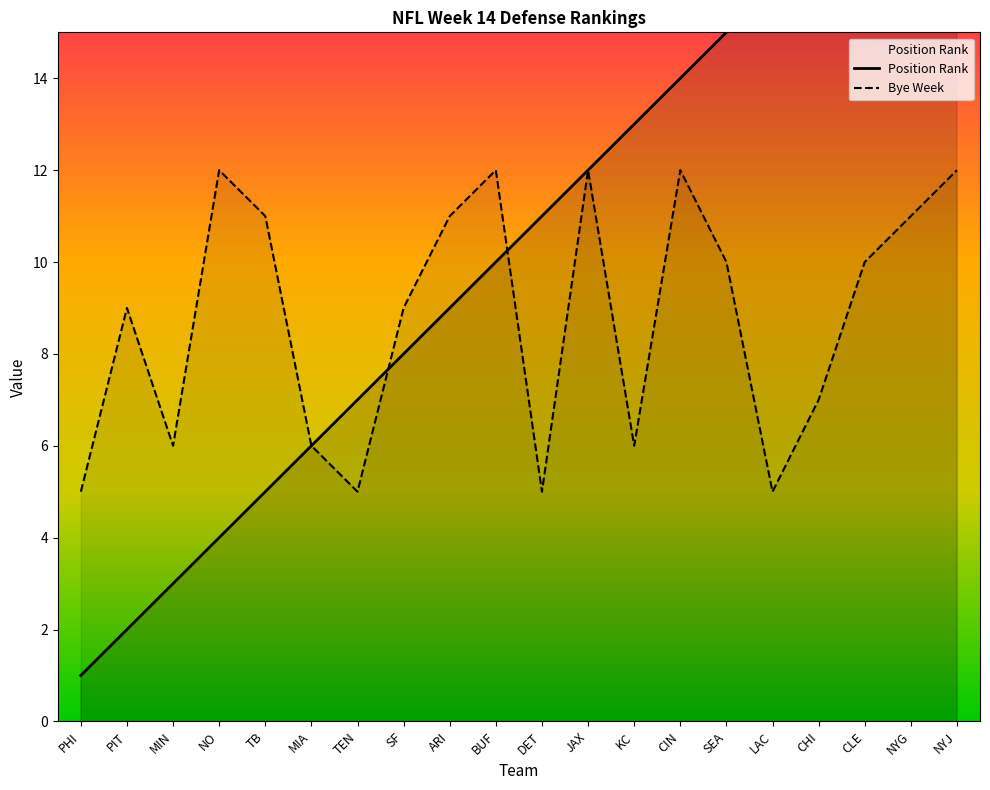

Where is Position Rank nearest to the value 10?

BUF